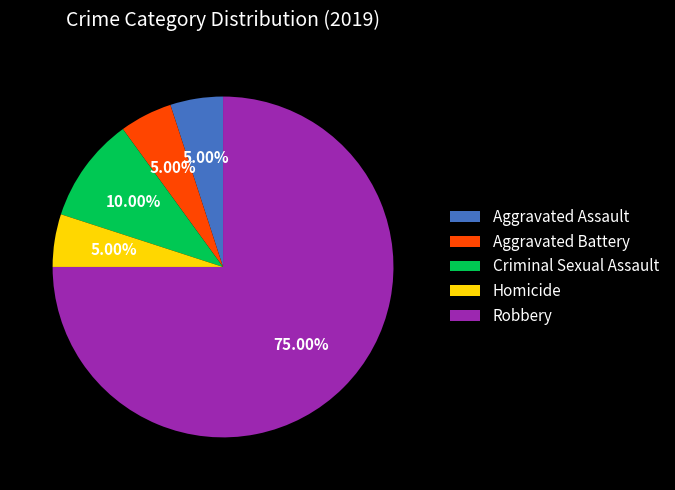

Do Criminal Sexual Assault and Aggravated Battery together represent more than half of the pie?

No